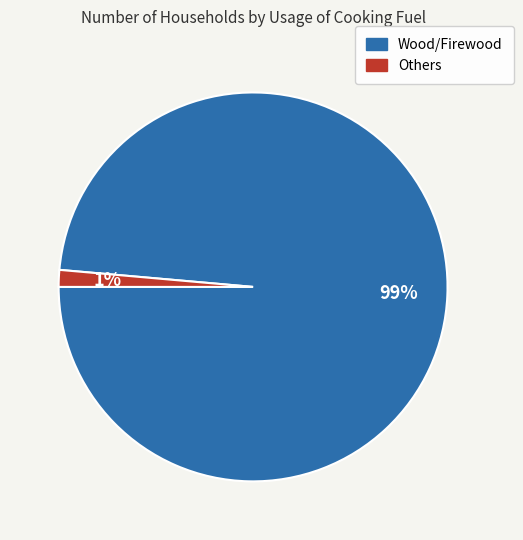

Is there a majority slice in this chart?

Yes